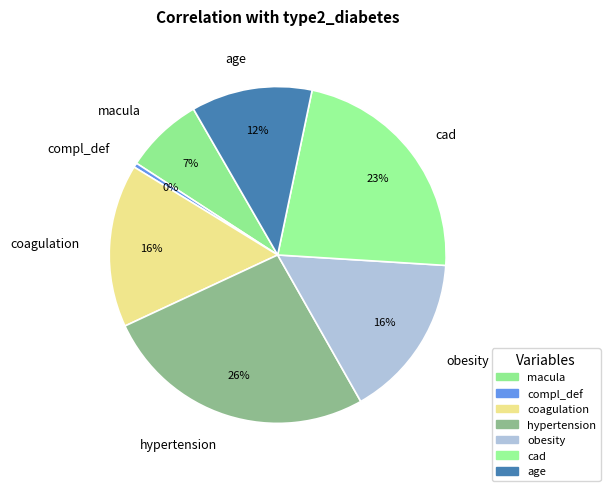

What percentage is the age slice, to the nearest percent?

12%